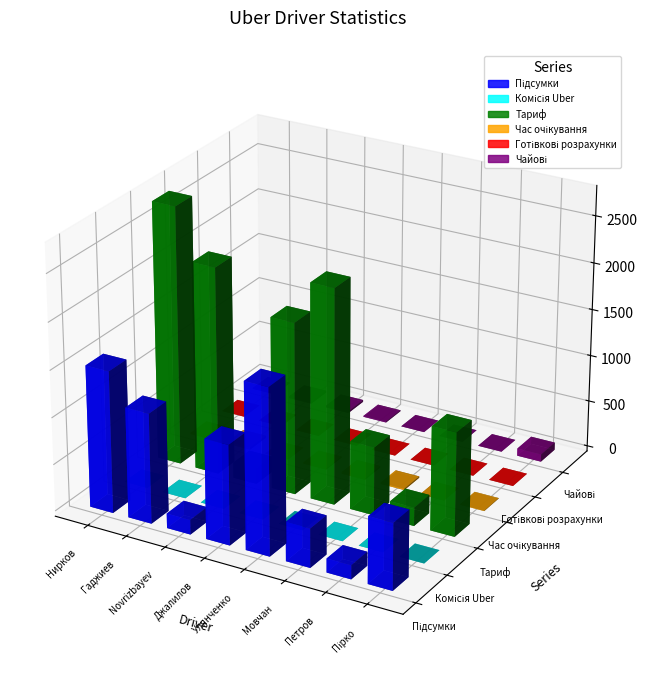

At how many categories does at least one series exceed -105?

8